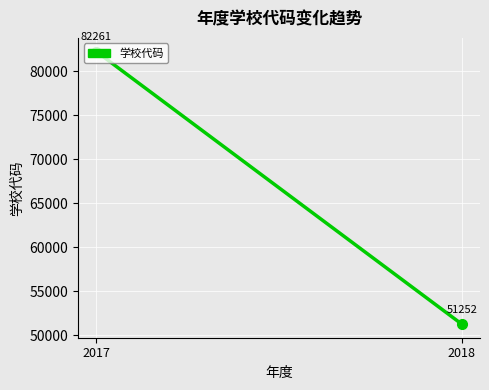

What is the sum of all values?

133513